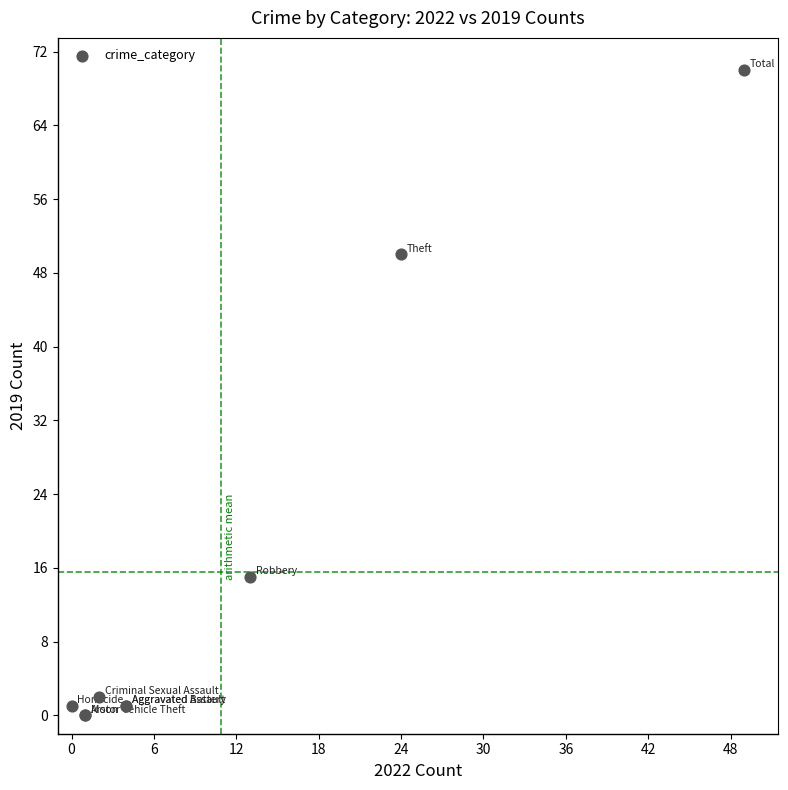

What Y value in the scatter plot is closest to 35?

50